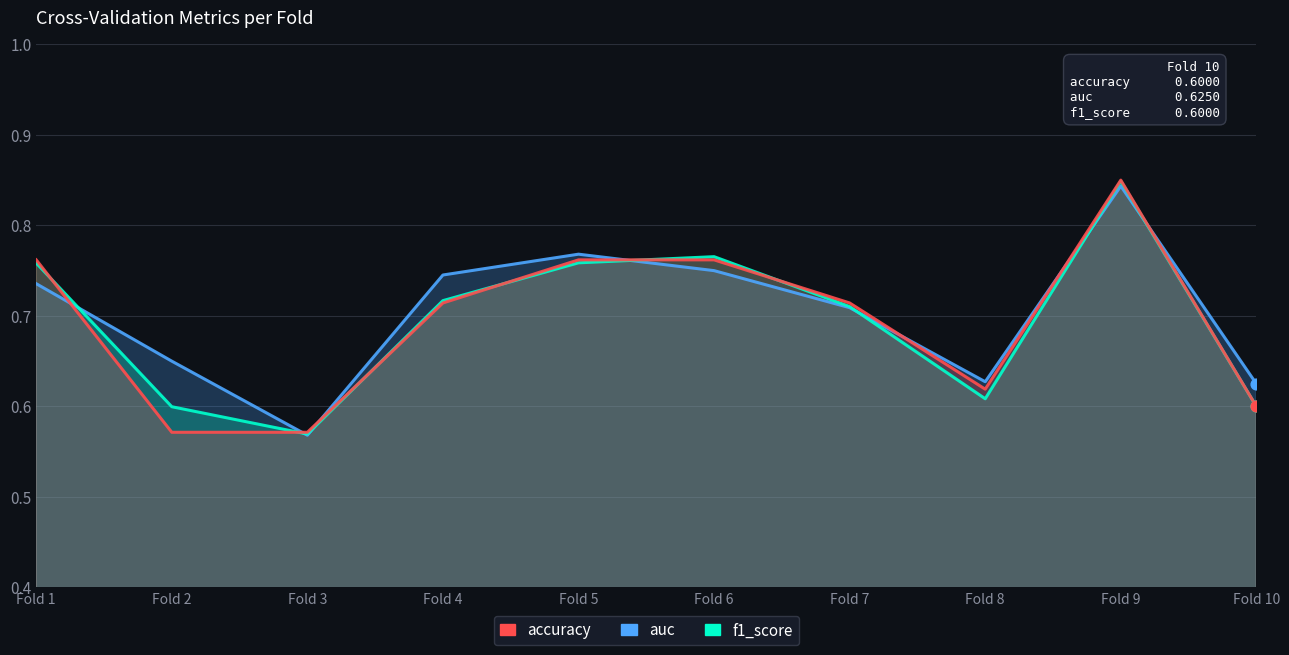

At how many categories does at least one series exceed 0?

10